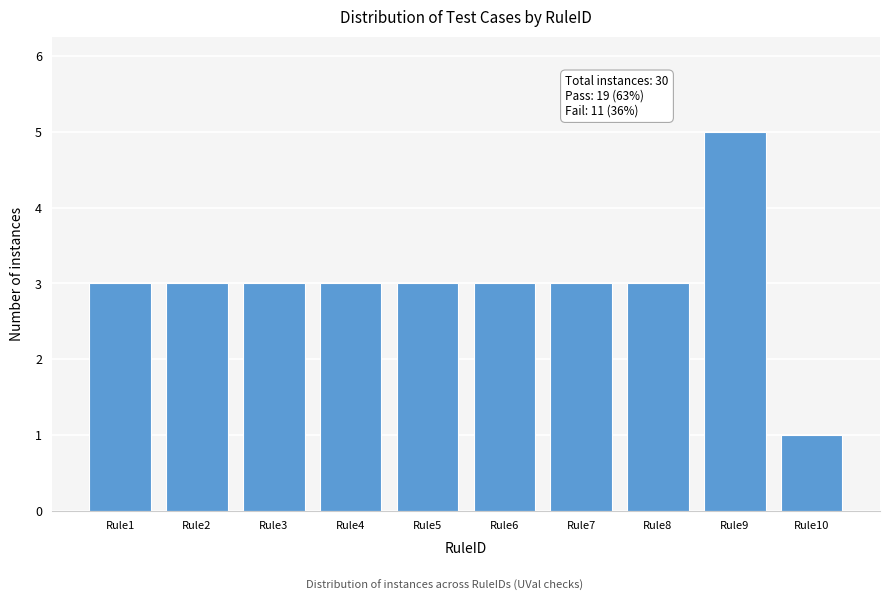

Reading left to right, what are all the values shown in this chart?

3	3	3	3	3	3	3	3	5	1